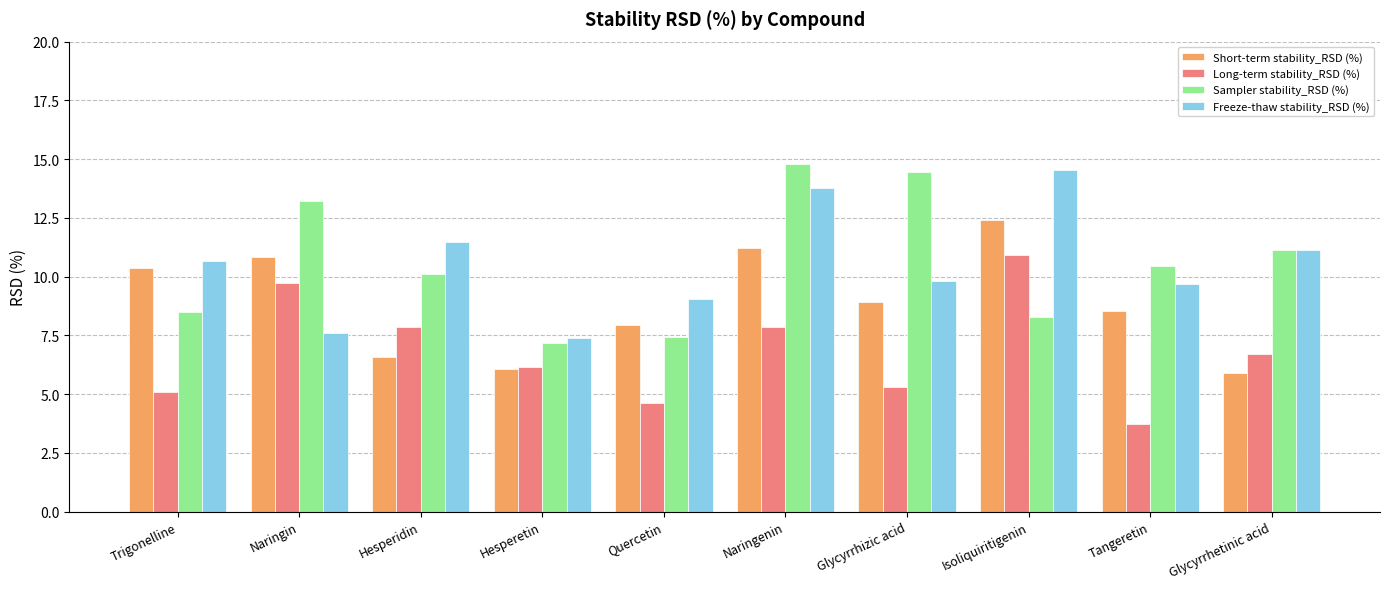

At which label is Sampler stability_RSD (%) closest to 10?

Hesperidin